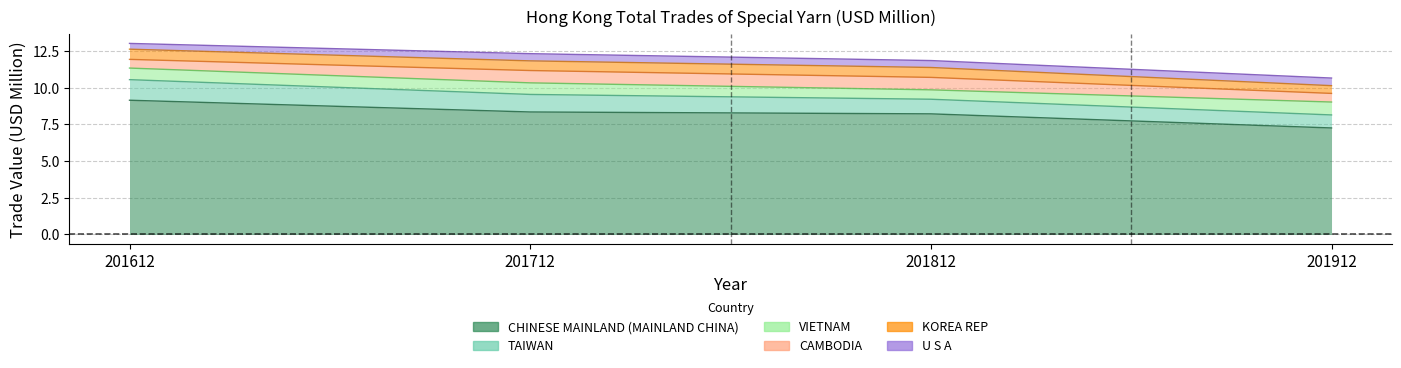

Rank the series at 201612 from lowest to highest value.

U S A, CAMBODIA, KOREA REP, VIETNAM, TAIWAN, CHINESE MAINLAND (MAINLAND CHINA)